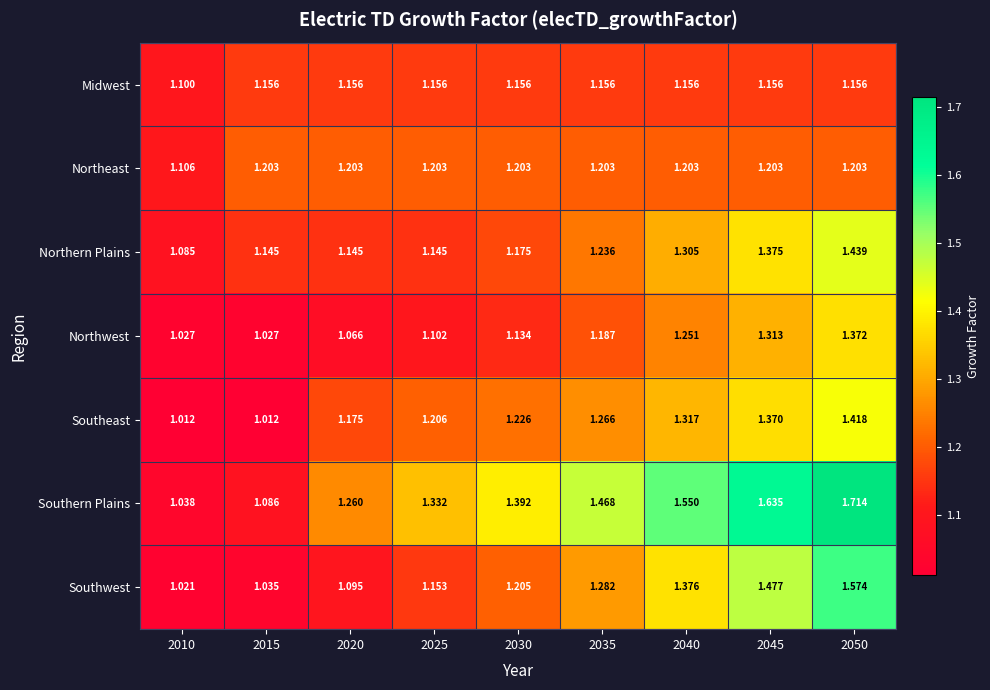

Which series has the largest total across all categories?

Southern Plains